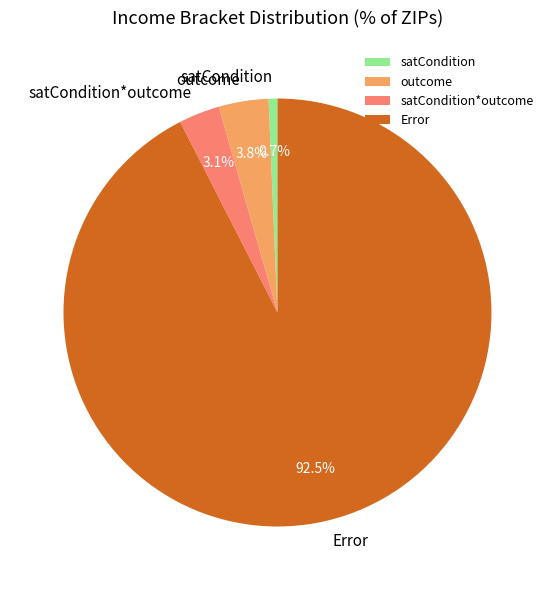

How much of the chart is everything except satCondition?

99.3%